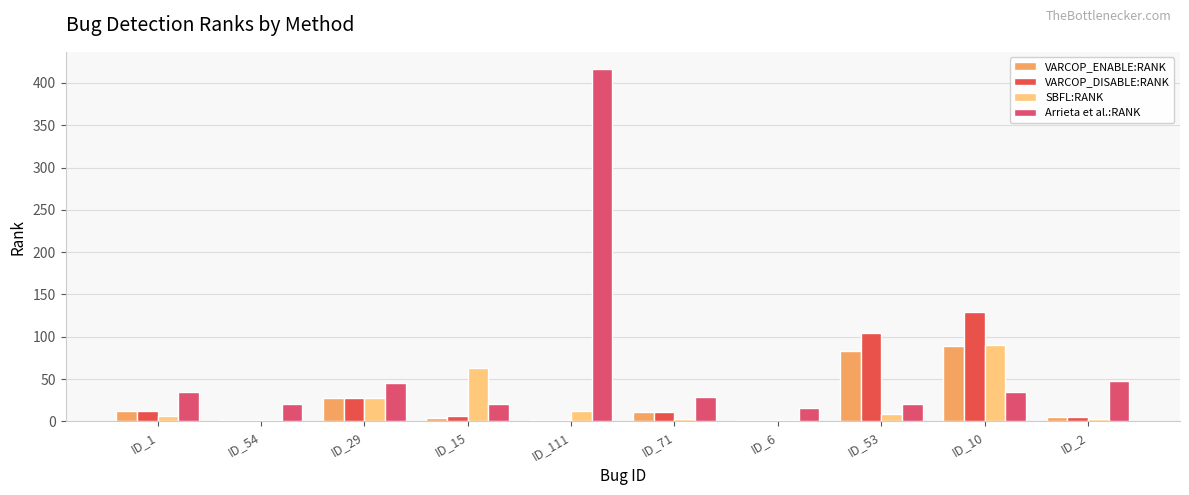

Rank the categories by SBFL:RANK value from lowest to highest.

ID_54, ID_6, ID_71, ID_2, ID_1, ID_53, ID_111, ID_29, ID_15, ID_10